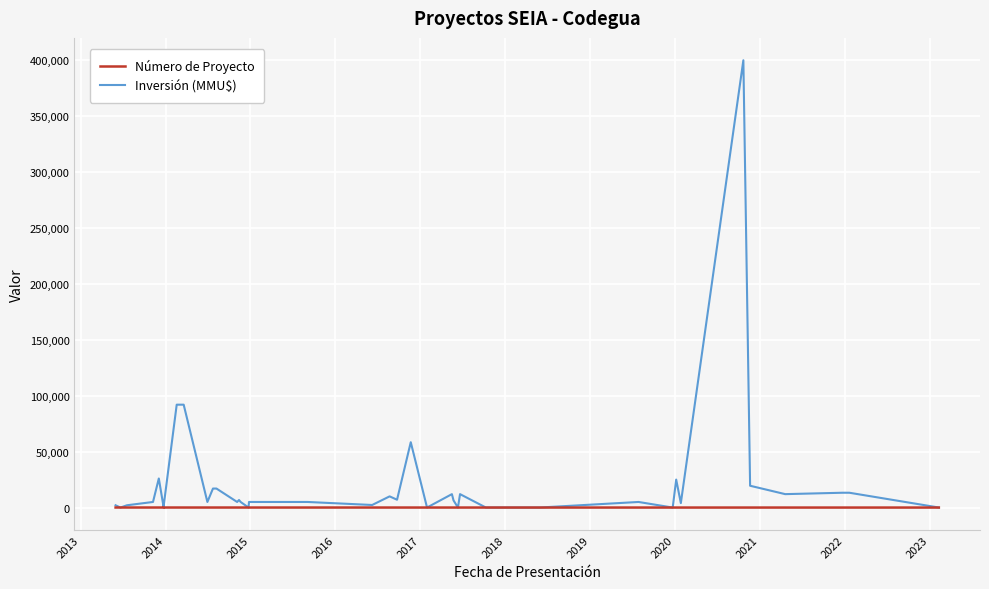

Which series has the largest total across all categories?

Inversión (MMU$)